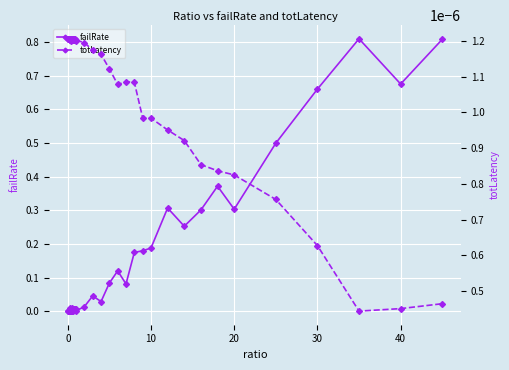

The failRate series shows 0.1 at 10. True or false?

False